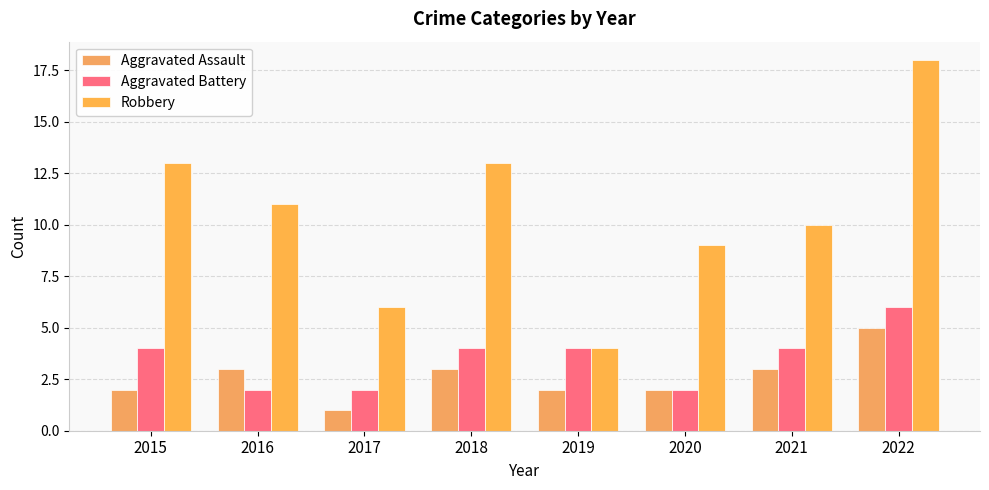

At how many categories does at least one series exceed 9?

5